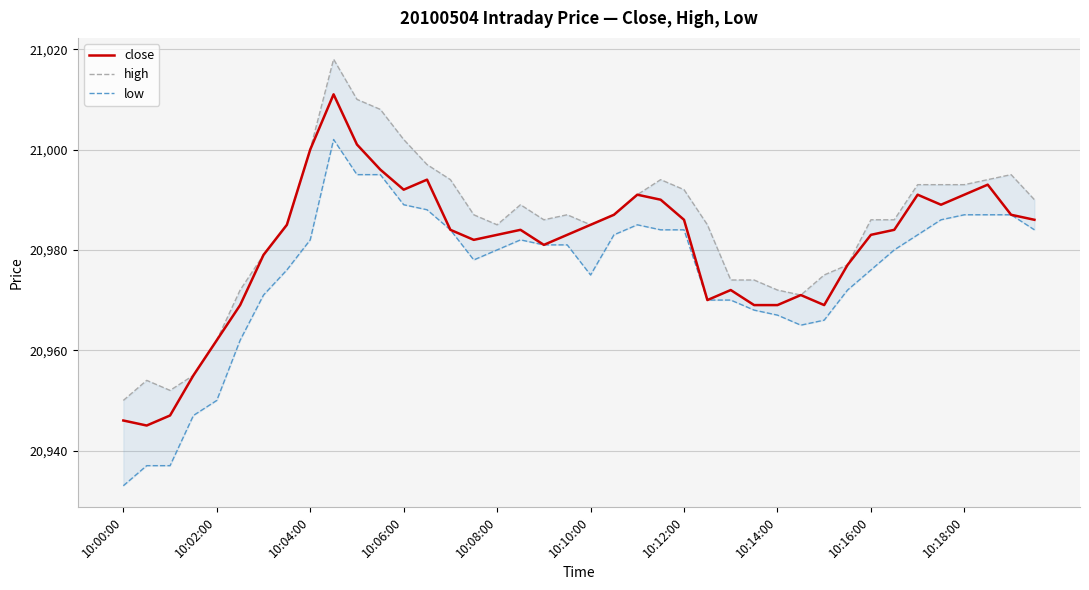

What is the greatest value displayed?

21018